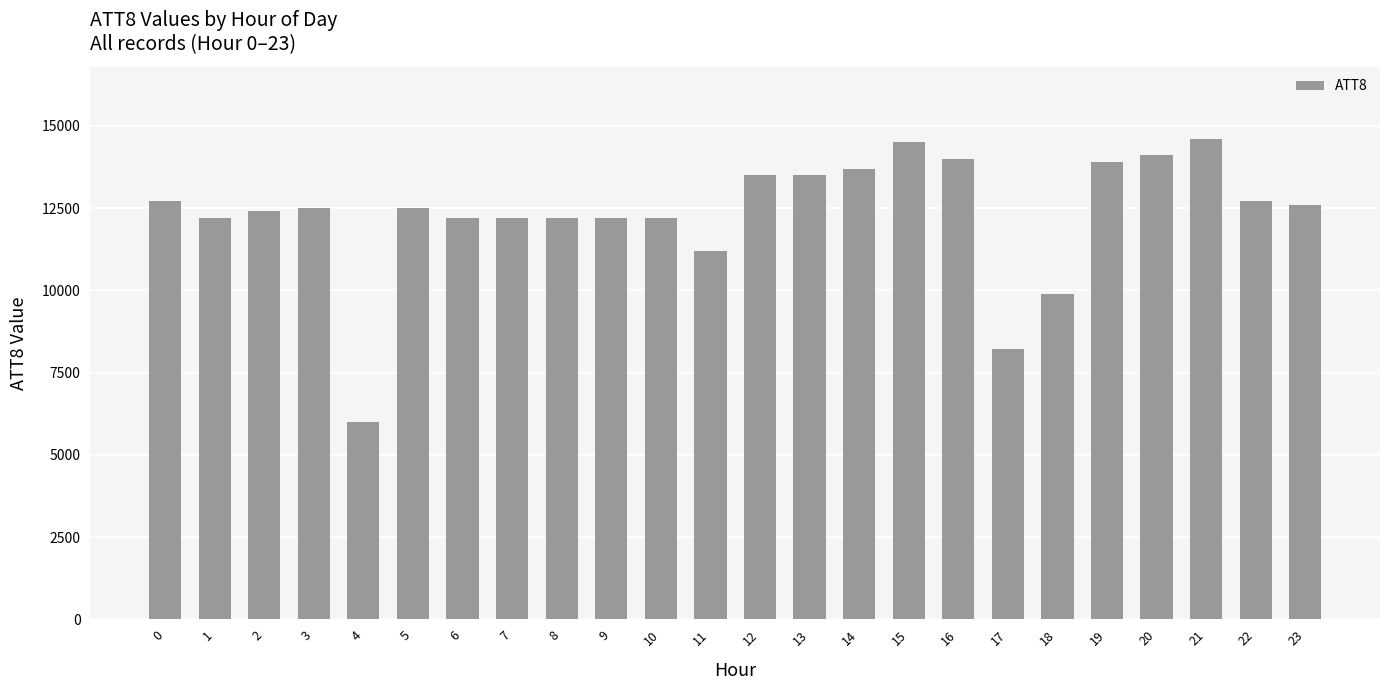

What is the maximum value shown in the chart?

14600